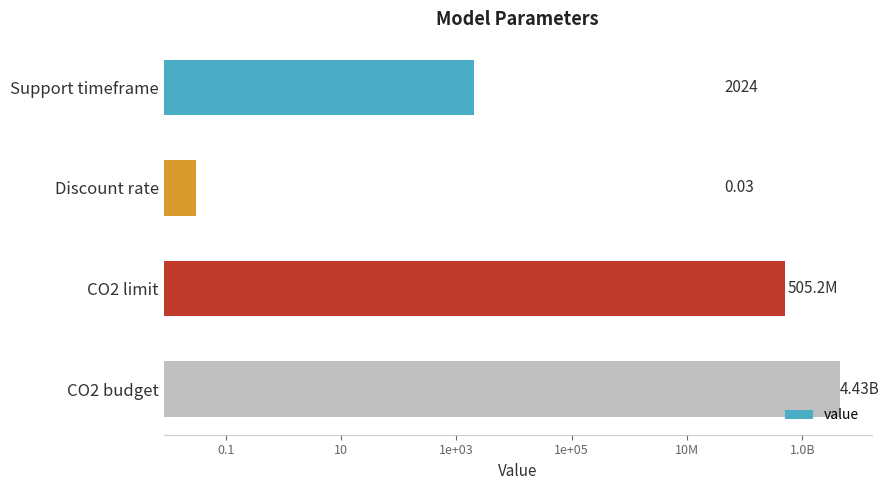

Is it true that the value at CO2 budget is 1339567681.3?

False